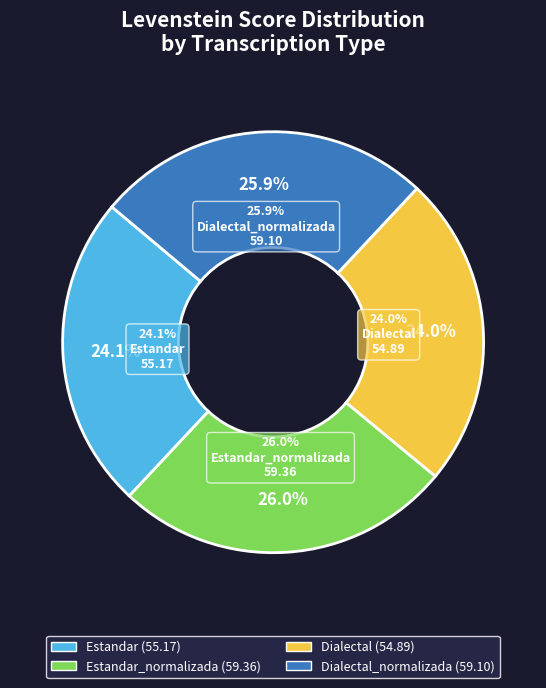

Is the sum of Estandar_normalizada and Dialectal_normalizada greater than half?

Yes